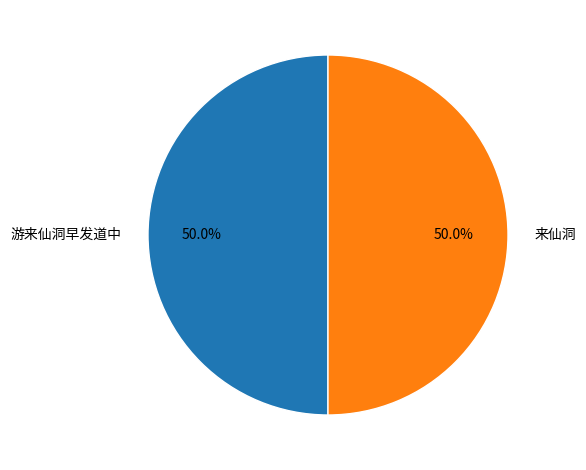

What percentage do 游来仙洞早发道中 and 来仙洞 together represent?

100.0%